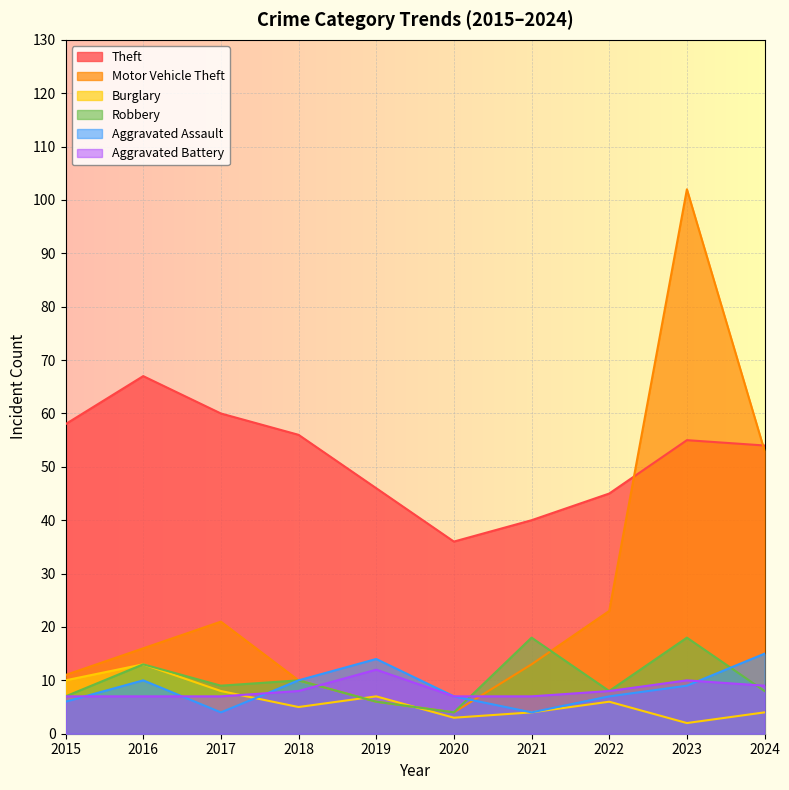

True or false: Aggravated Assault and Theft intersect in this chart.

False